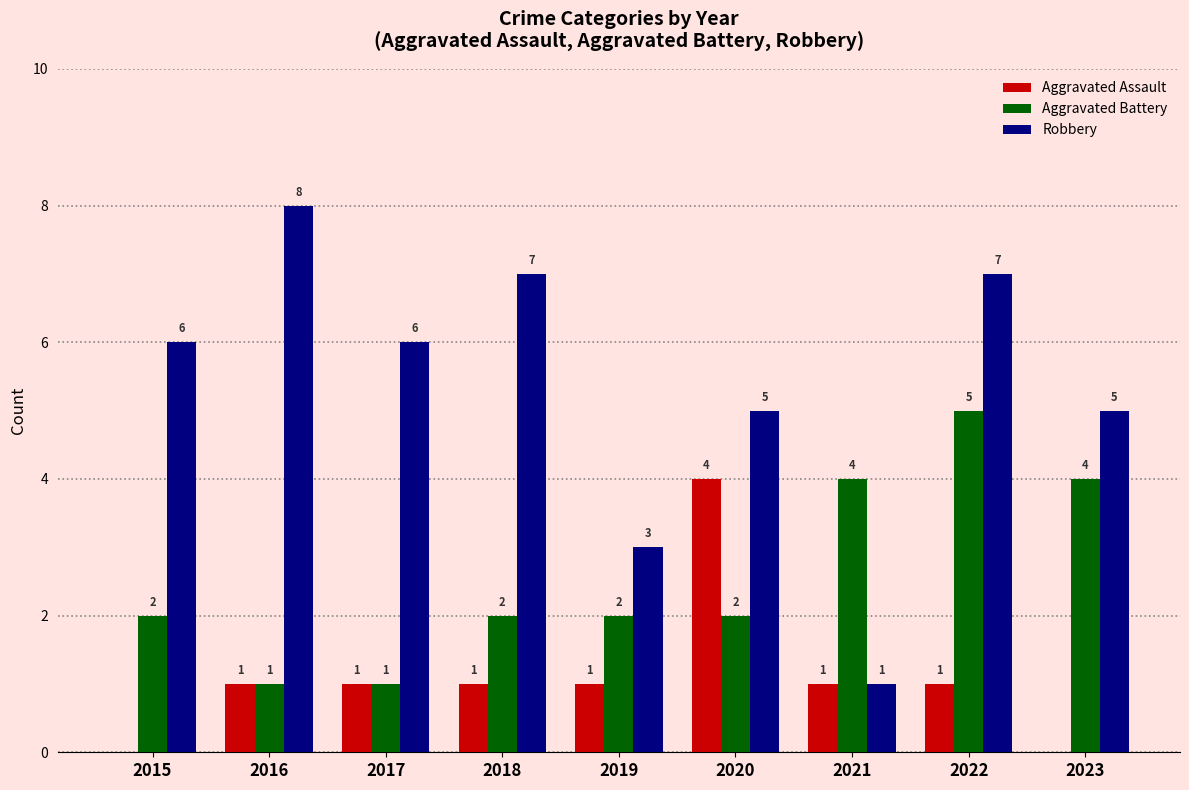

Which label corresponds to the largest value in the chart?

2016